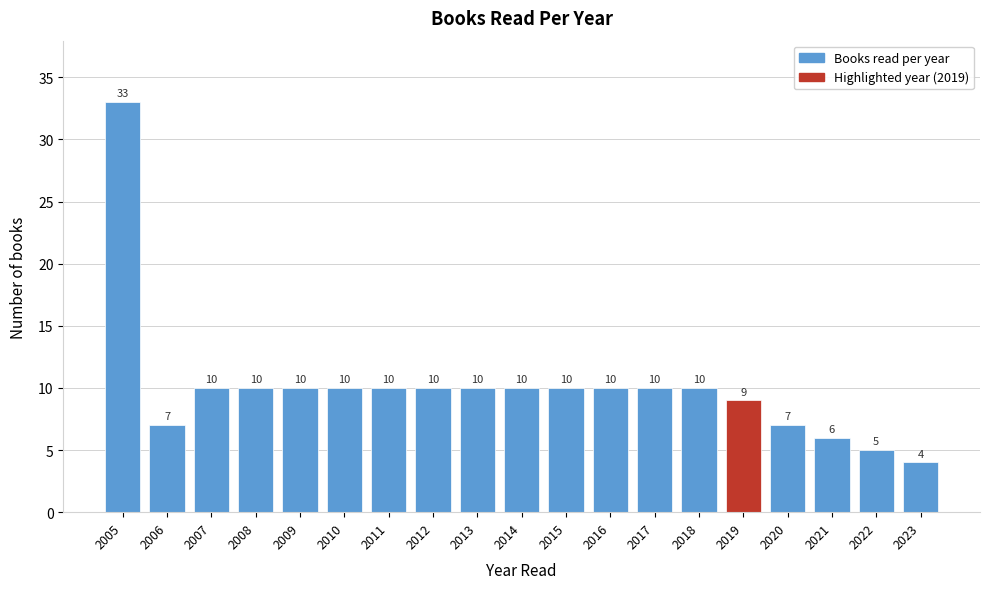

Reading left to right, extract all data points from this chart.

2005=33	2006=7	2007=10	2008=10	2009=10	2010=10	2011=10	2012=10	2013=10	2014=10	2015=10	2016=10	2017=10	2018=10	2019=9	2020=7	2021=6	2022=5	2023=4